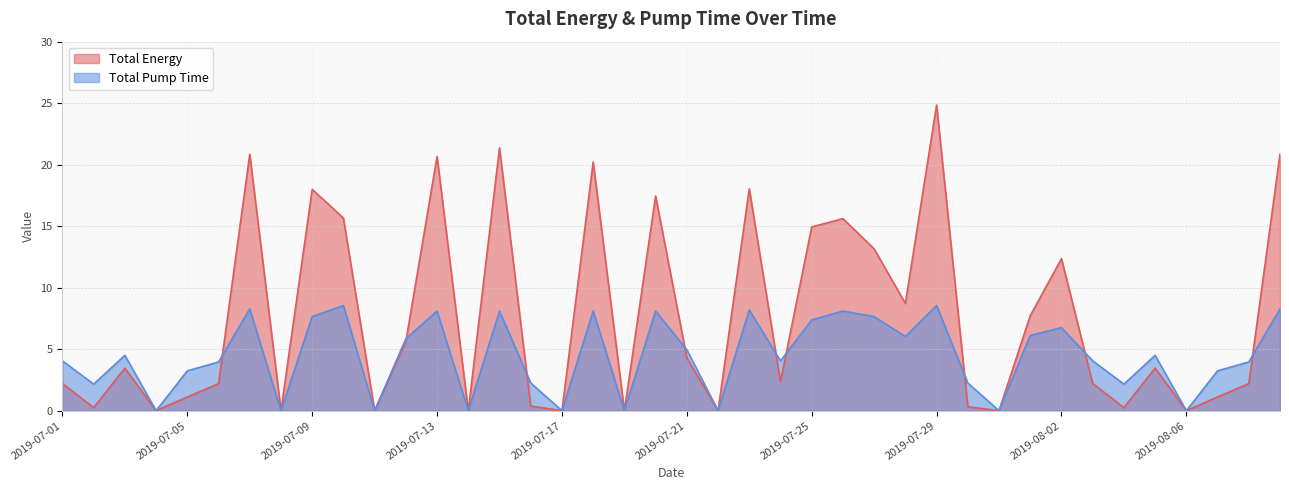

Where is the first local minimum for Total Energy?

2019-07-02